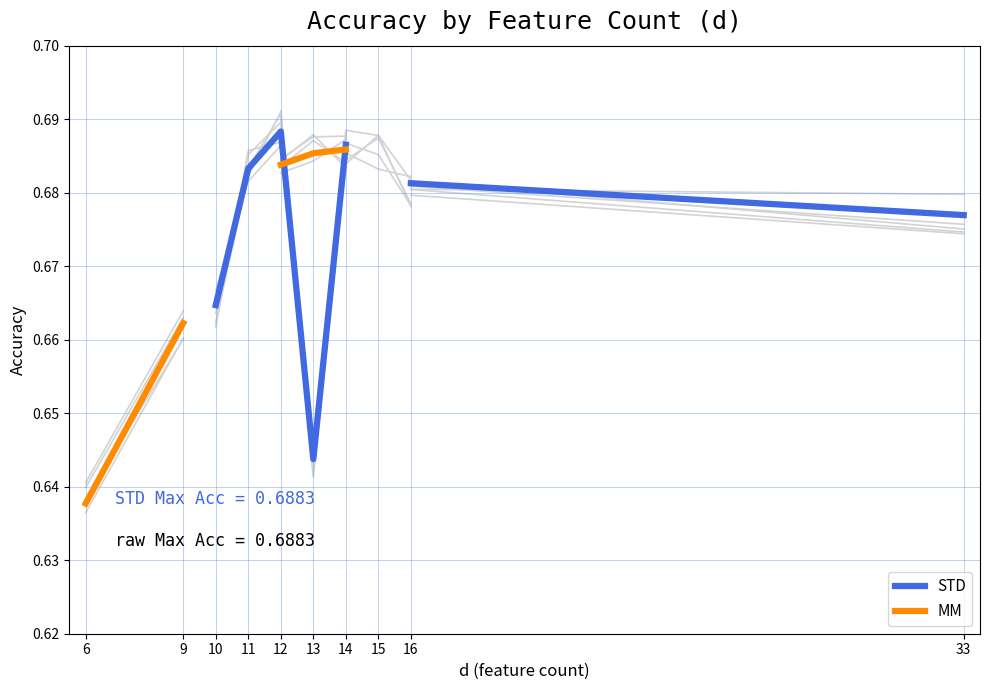

List the series in order of their peak value, highest first.

STD, MM